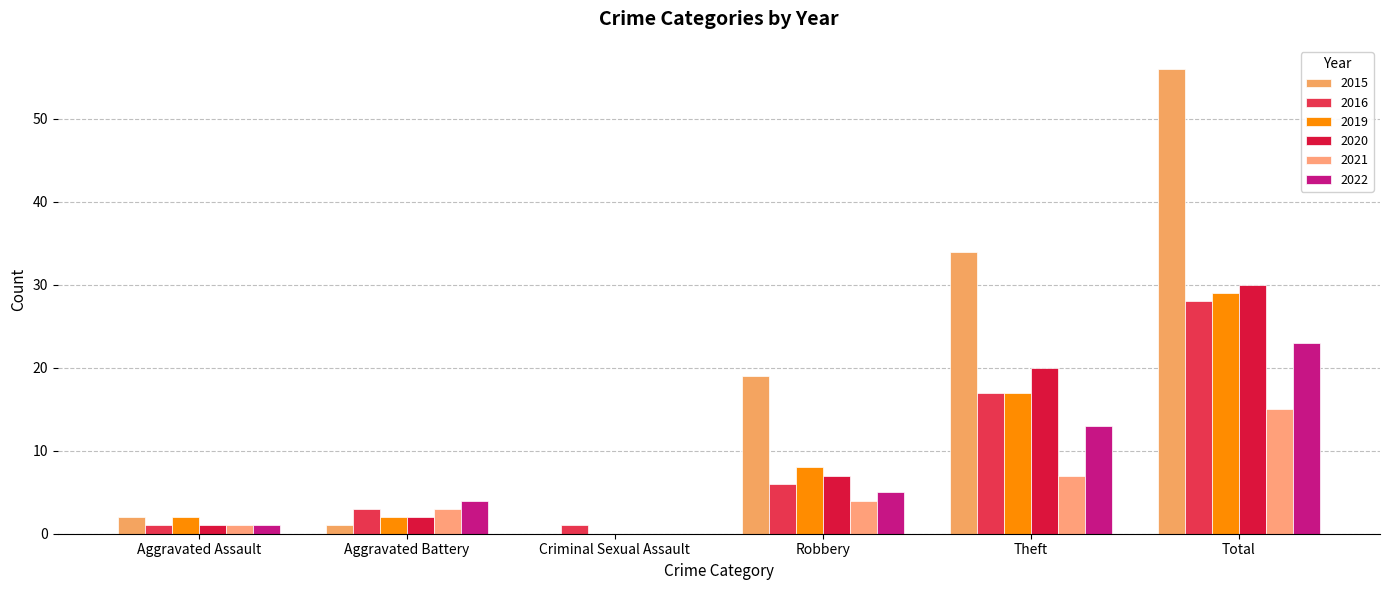

What is the sum of all 2016 values?

56